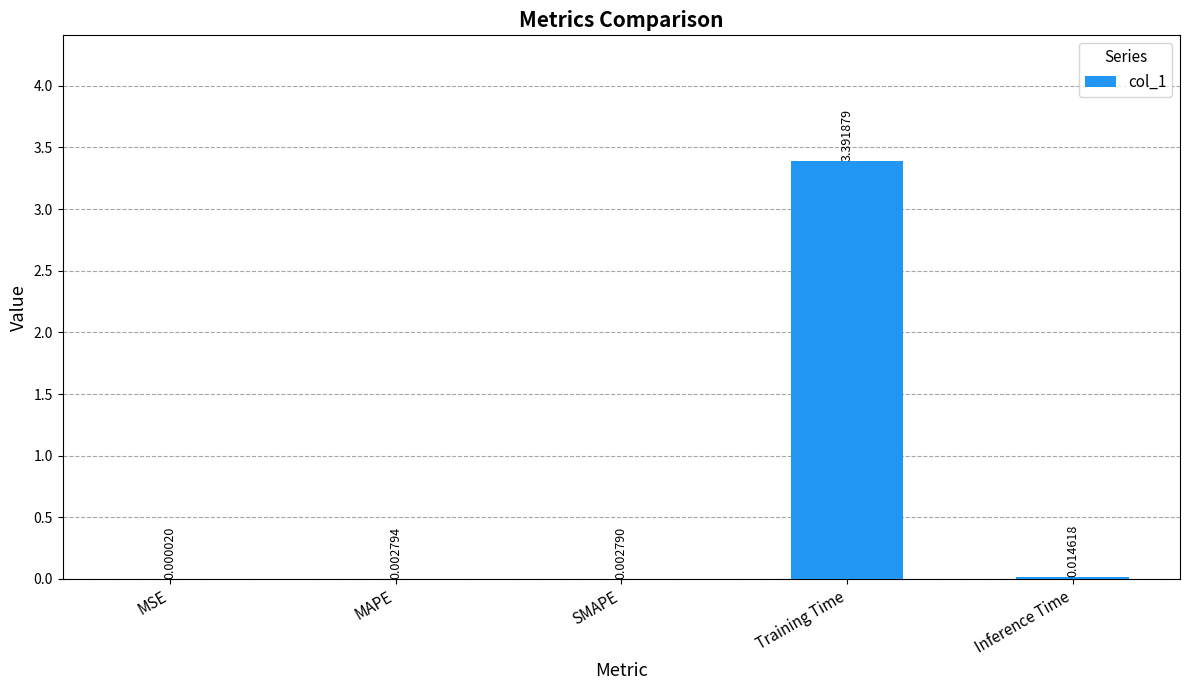

Between MSE and Training Time, which is larger?

Training Time